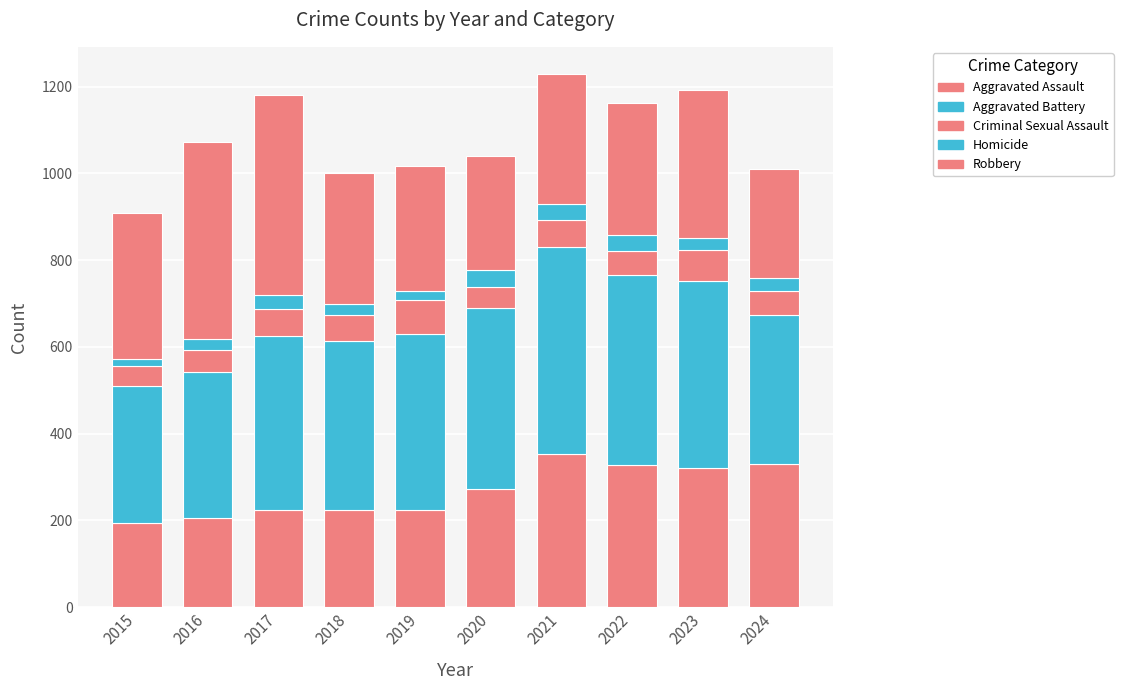

Between 2016 and 2024, which series saw the biggest shift?

Robbery